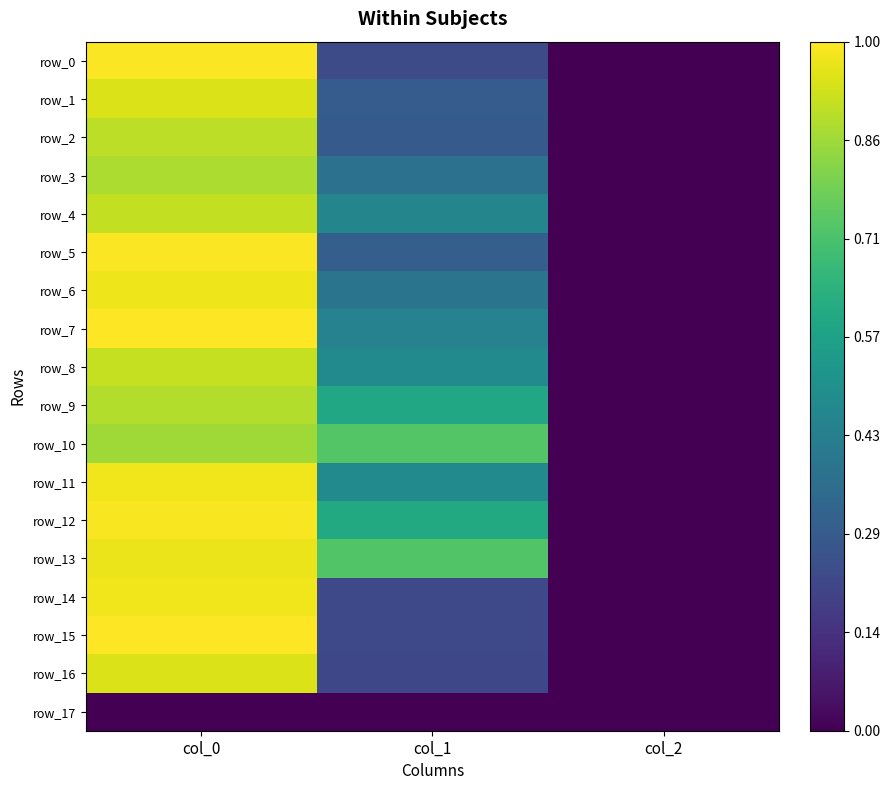

What is the difference between the maximum and minimum values in the row_7 series?

1.0